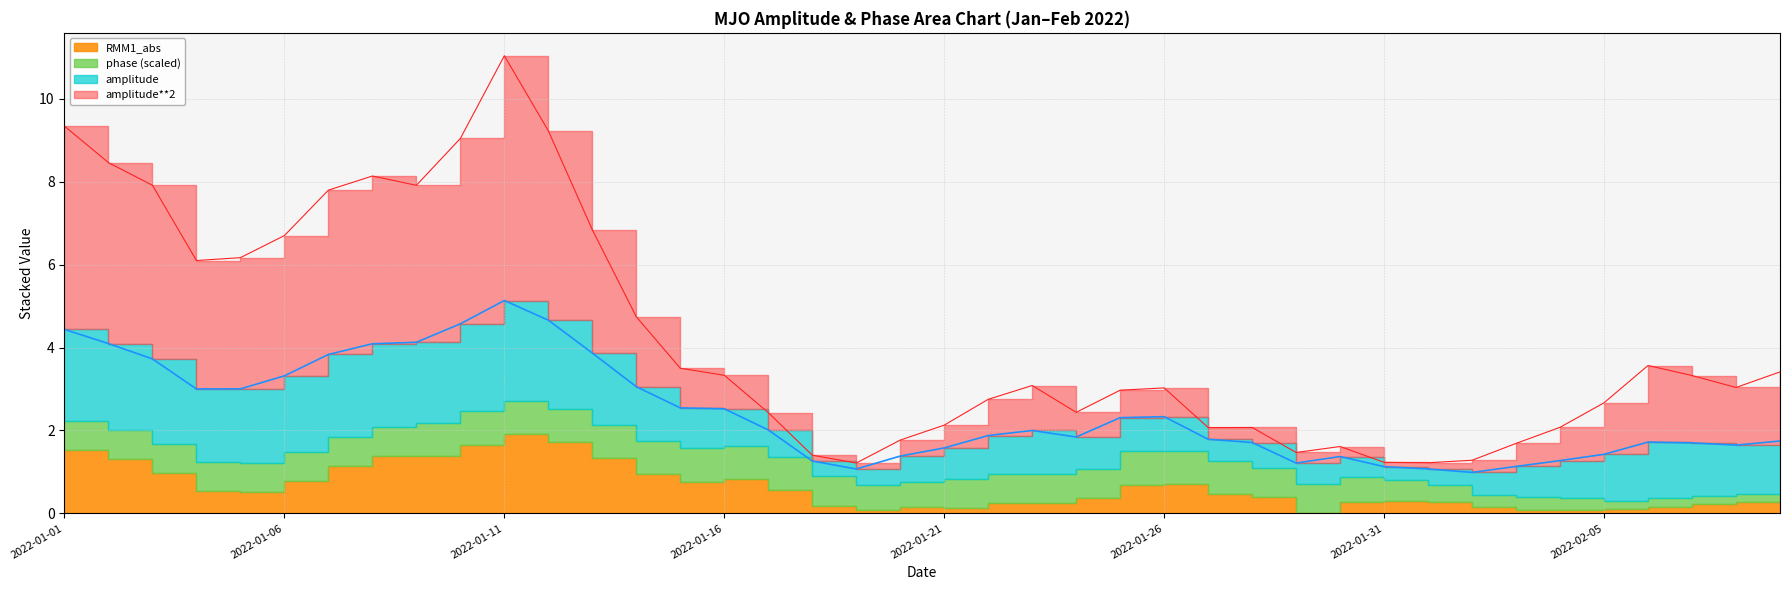

Does the chart display data point markers on the line(s)?

No